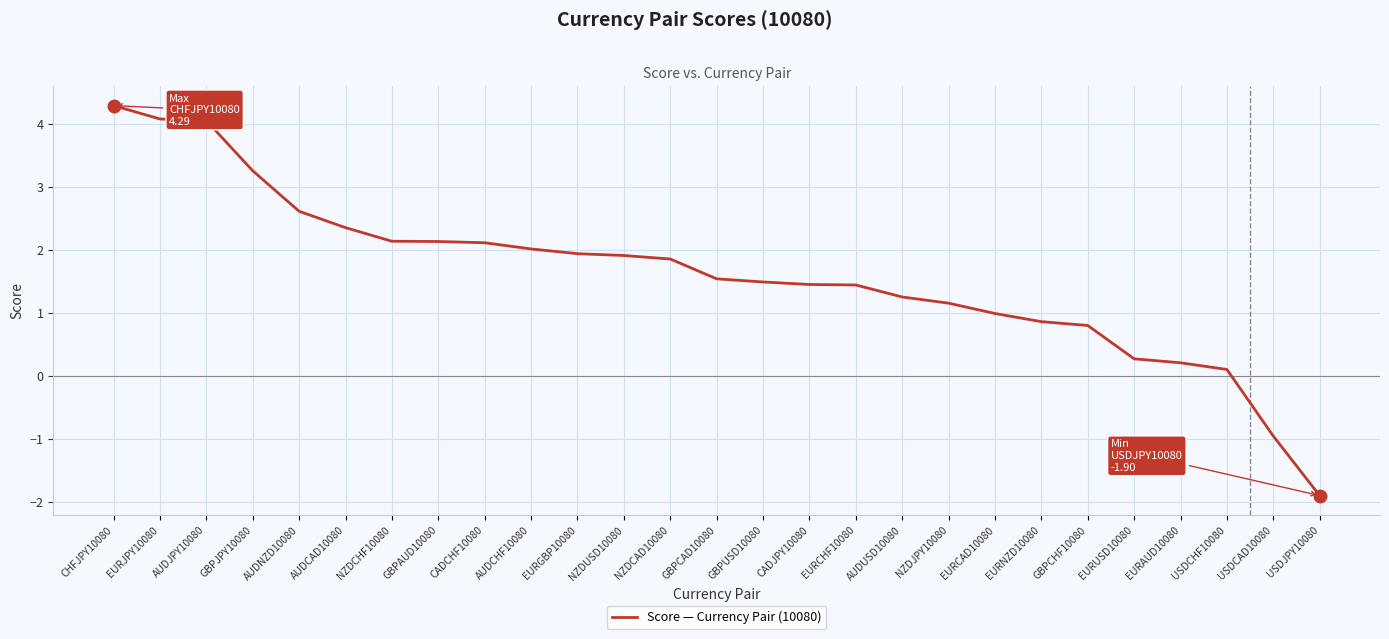

What is the smallest value displayed?

-1.9